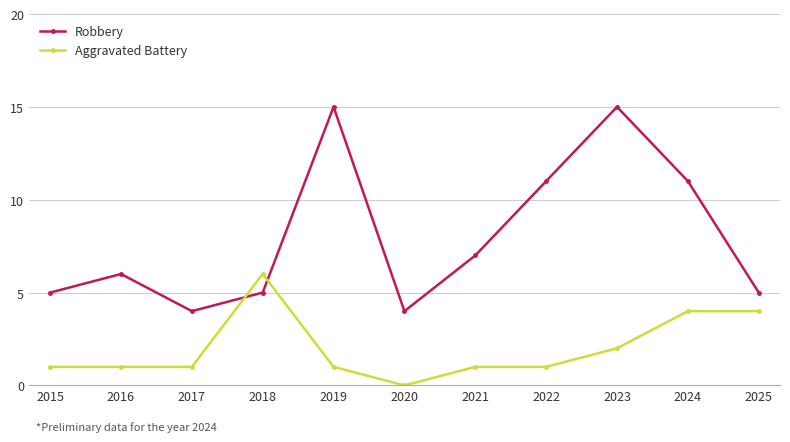

True or false: Robbery has a value of 5 at 2015.

True